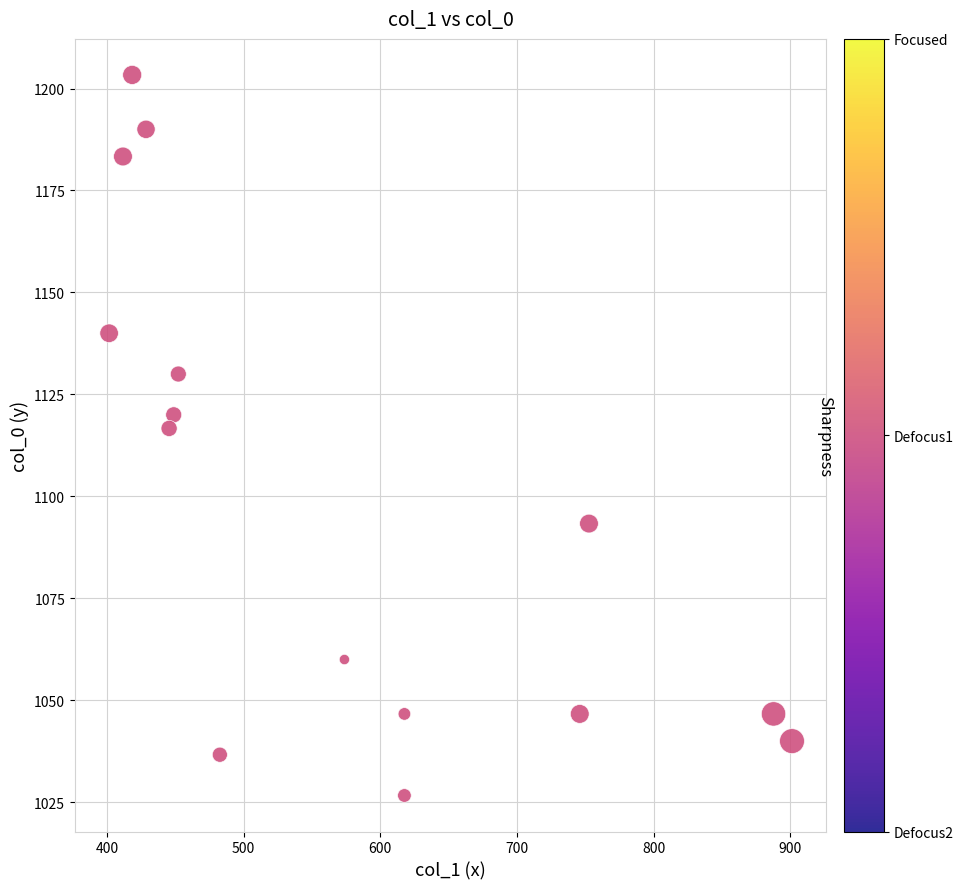

List the coordinates of all points as (Y, X) pairs, reading left to right.

(1140.0, 401.6)  (1183.3, 411.8)  (1203.3, 418.5)  (1190.0, 428.6)  (1116.7, 445.5)  (1120.0, 448.9)  (1130.0, 452.2)  (1036.7, 482.6)  (1060.0, 573.8)  (1026.7, 617.6)  (1046.7, 617.6)  (1046.7, 745.9)  (1093.3, 752.6)  (1046.7, 887.6)  (1040.0, 901.1)